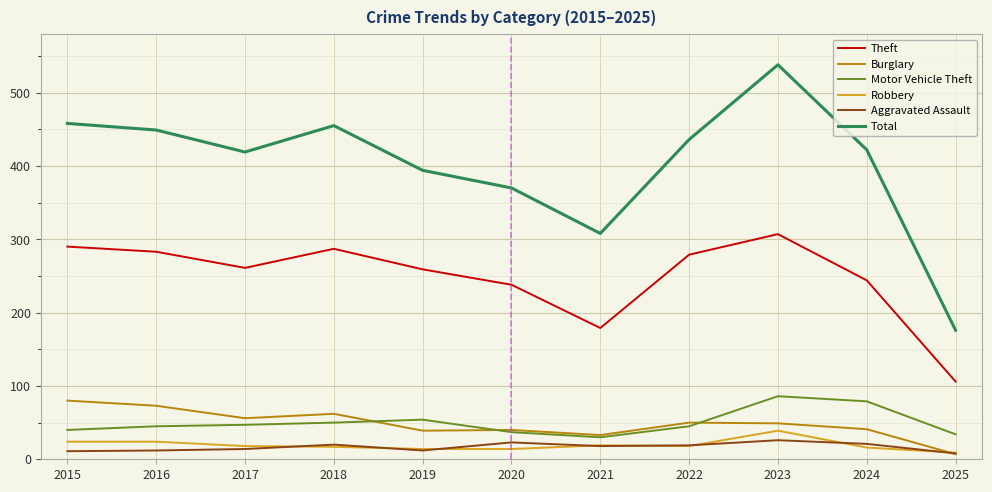

Where is Total nearest to the value 357?

2020